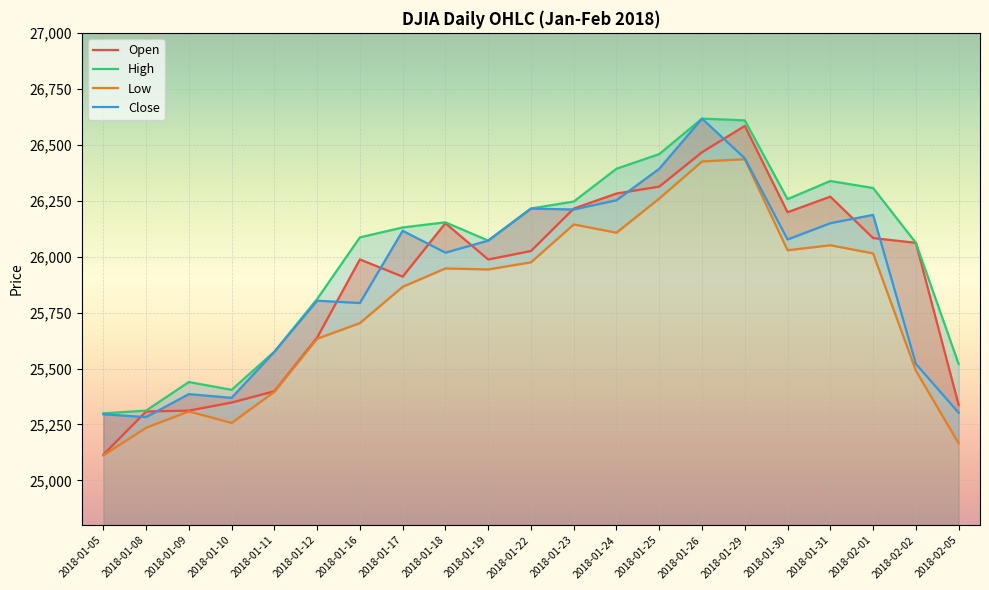

What are all the series names shown in the legend?

Open, High, Low, Close